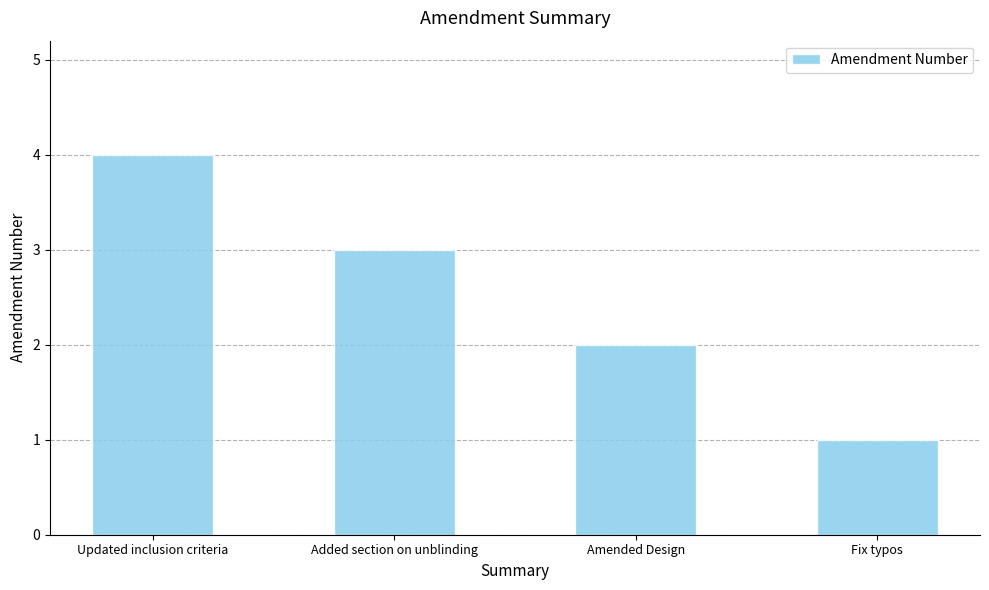

The value at Amended Design is 1. True or false?

False